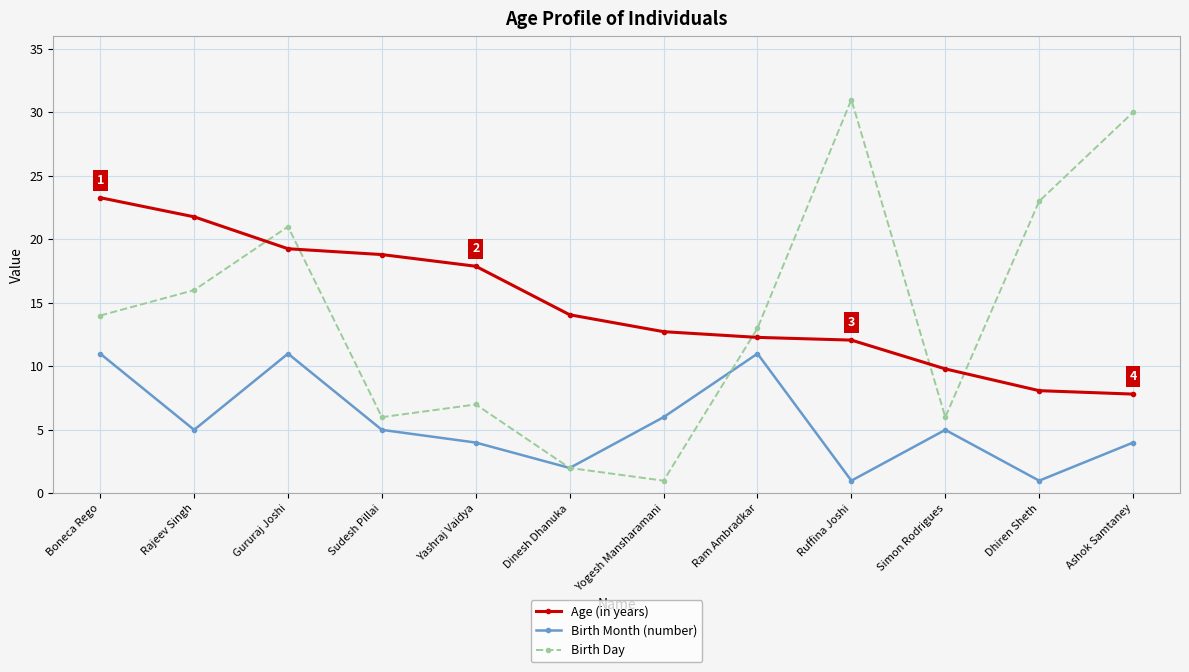

The Age (in years) series shows 18.8 at Sudesh Pillai. True or false?

True